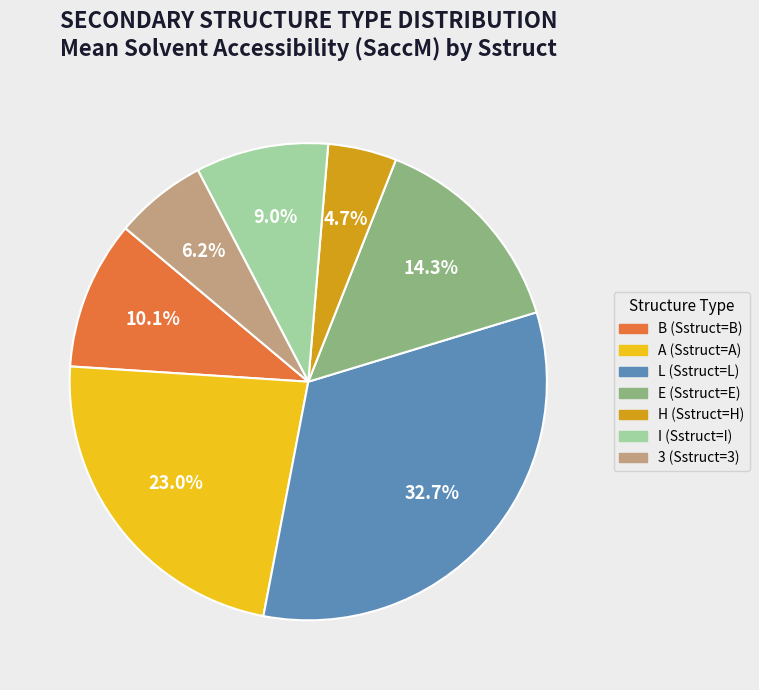

Is there a majority slice in this chart?

No